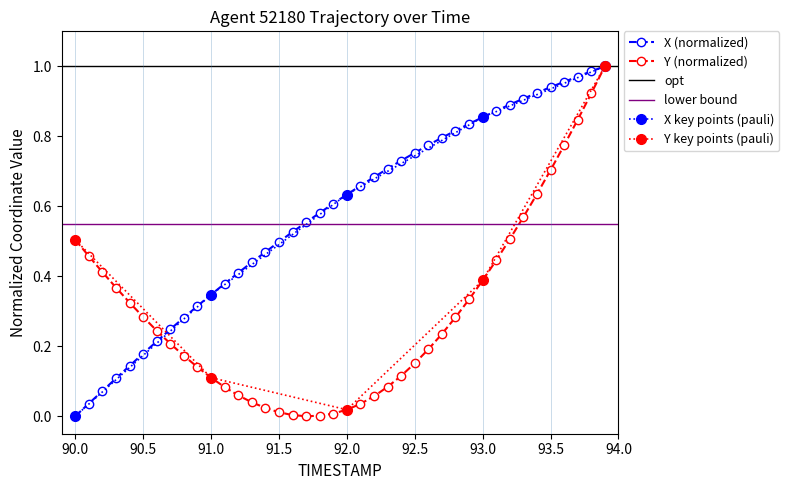

List the series in order of their peak value, lowest first.

X, Y